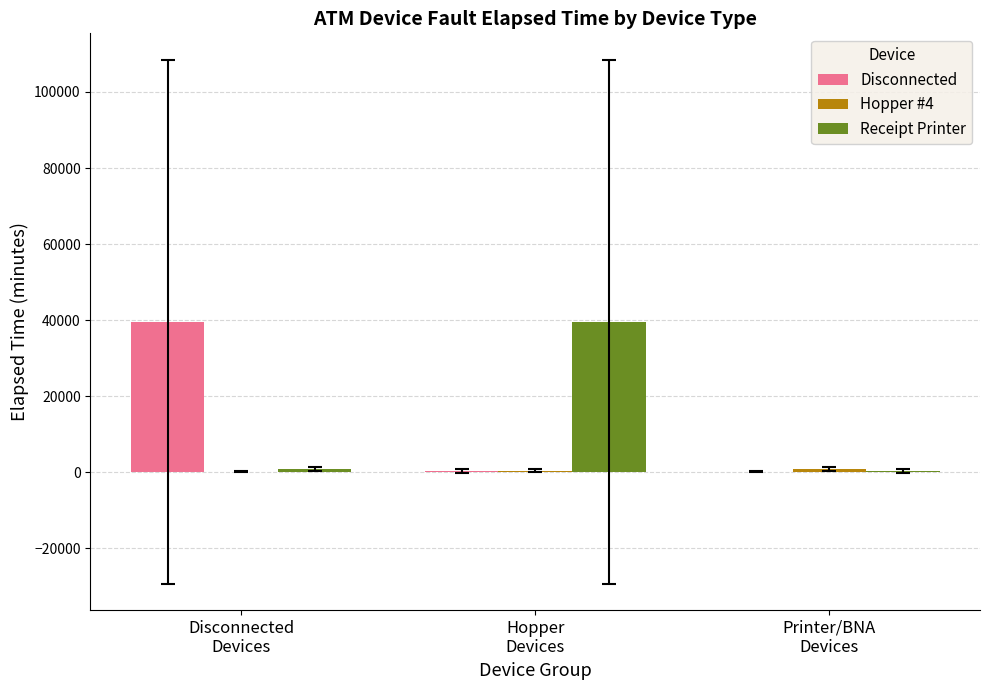

How many groups of bars are there?

3